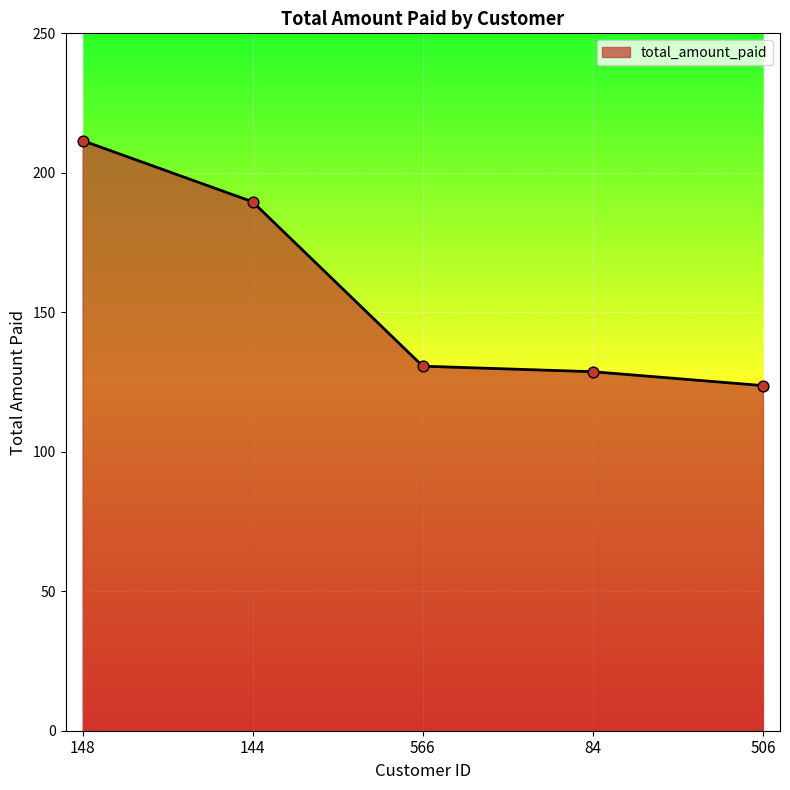

What is the change in value from 148 to 566?

-80.9